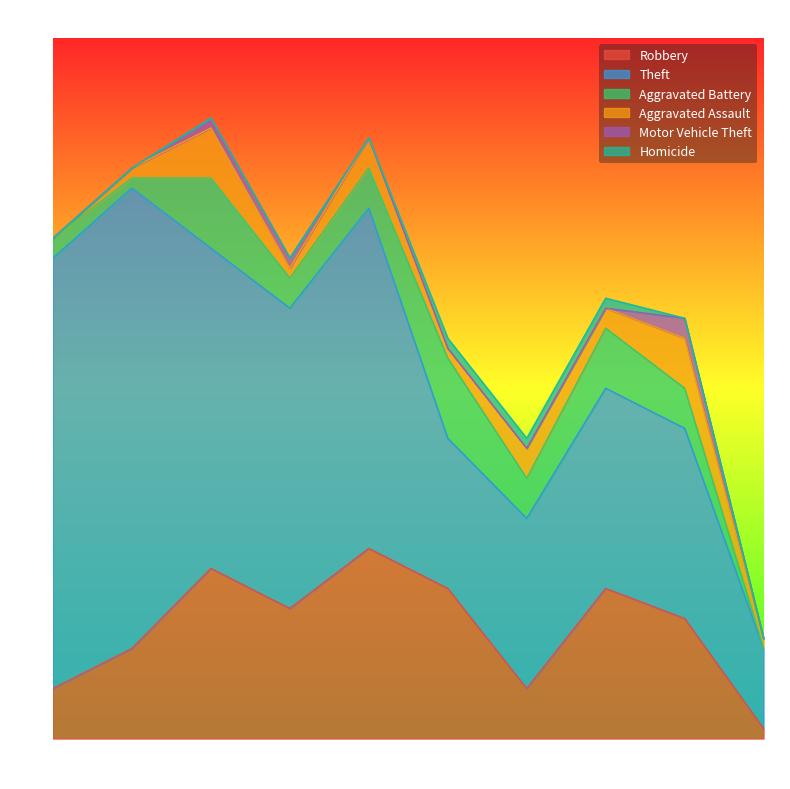

What is the average value of the Aggravated Assault series?

2